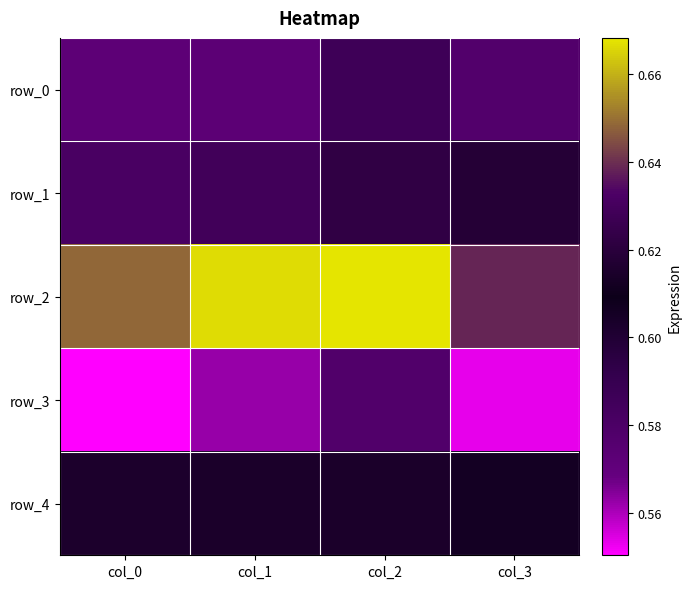

How many series are shown in this chart?

5